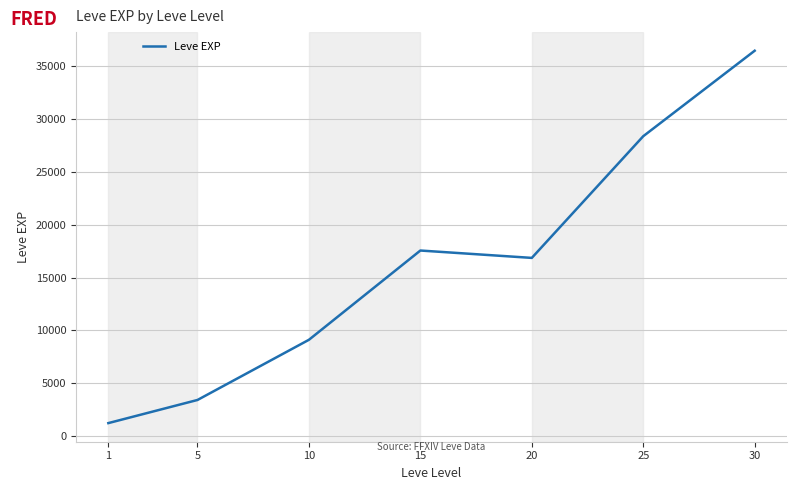

Where does the data first go above 16865?

15